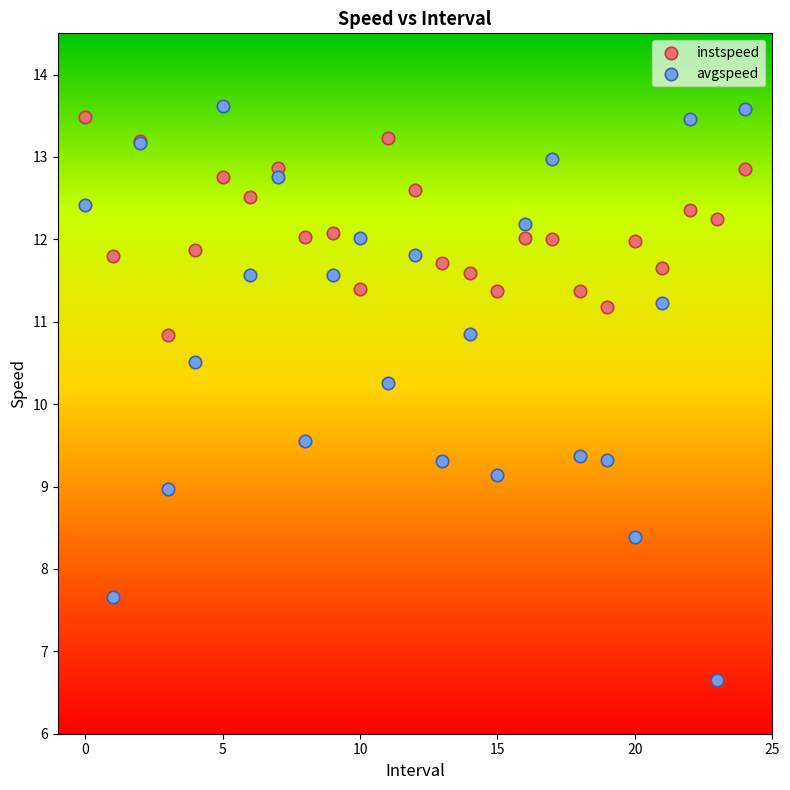

Which series contains the lowest Y value?

avgspeed